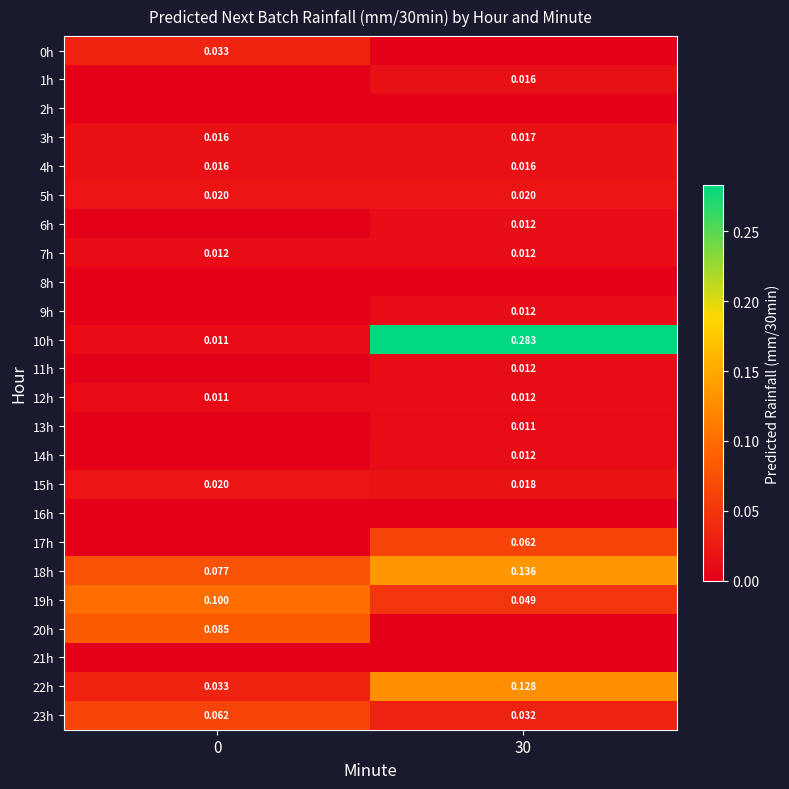

How many series are shown in this chart?

24